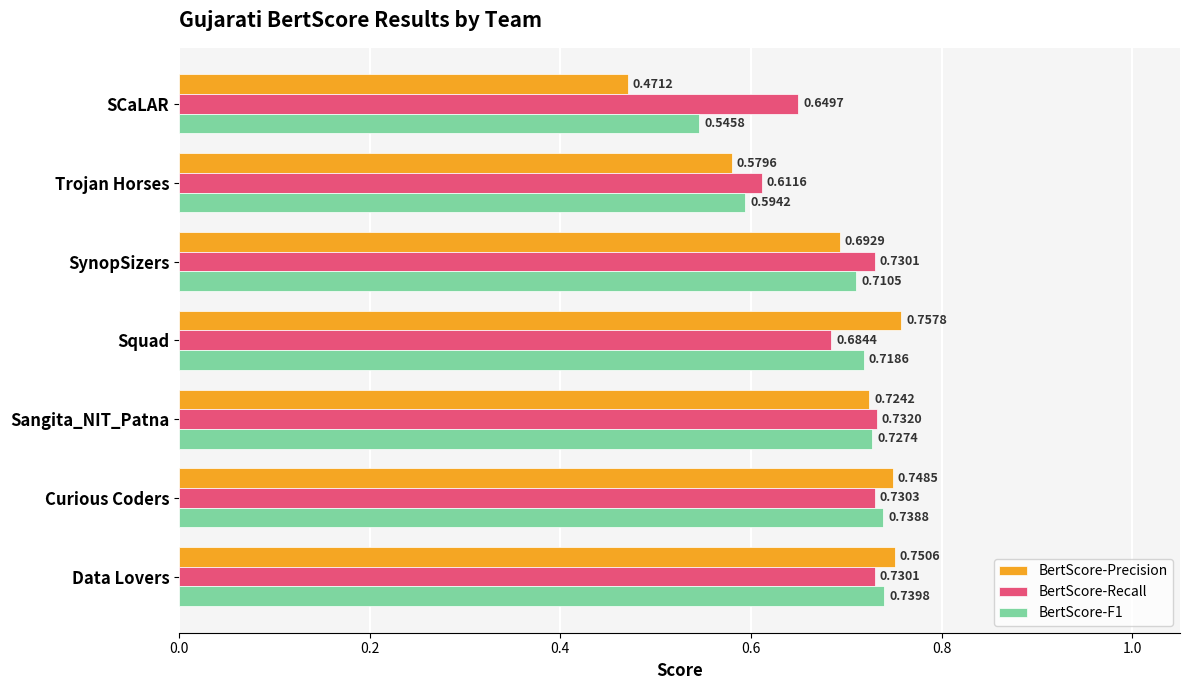

At which category is the sum across all series the highest?

Data Lovers